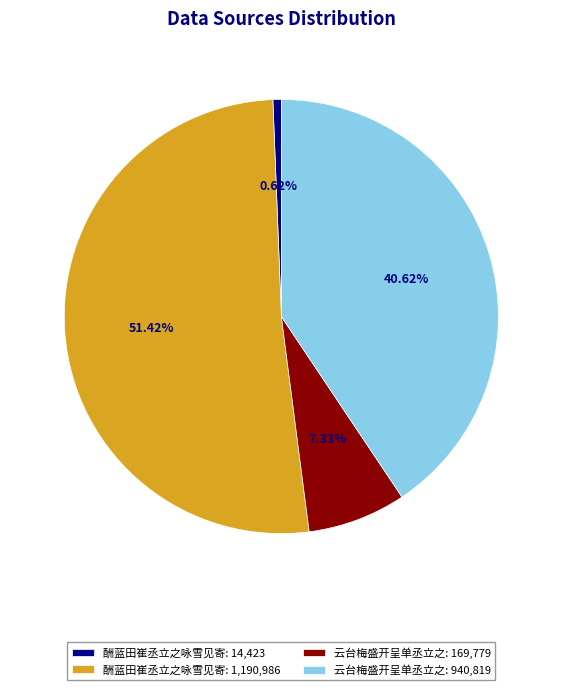

Rank the categories by value from lowest to highest.

酬蓝田崔丞立之咏雪见寄: 14,423, 云台梅盛开呈单丞立之: 169,779, 云台梅盛开呈单丞立之: 940,819, 酬蓝田崔丞立之咏雪见寄: 1,190,986